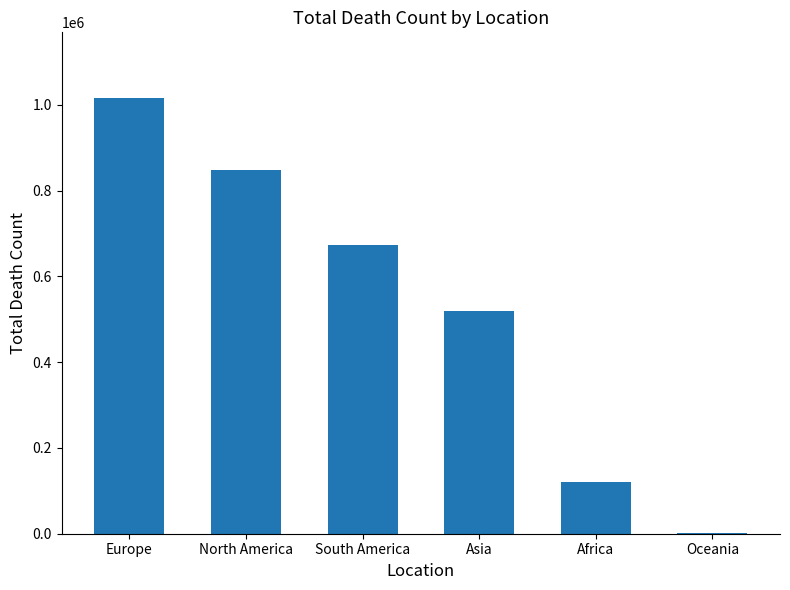

What is the approximate value at Asia?

520269